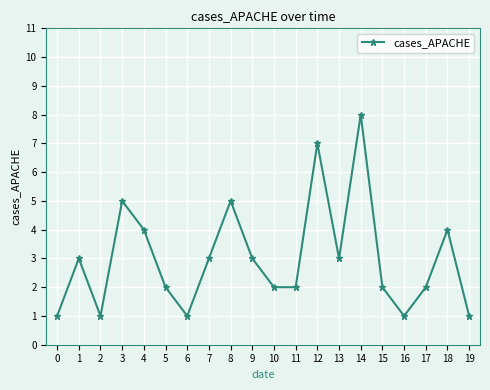

Which label corresponds to the largest value in the chart?

14